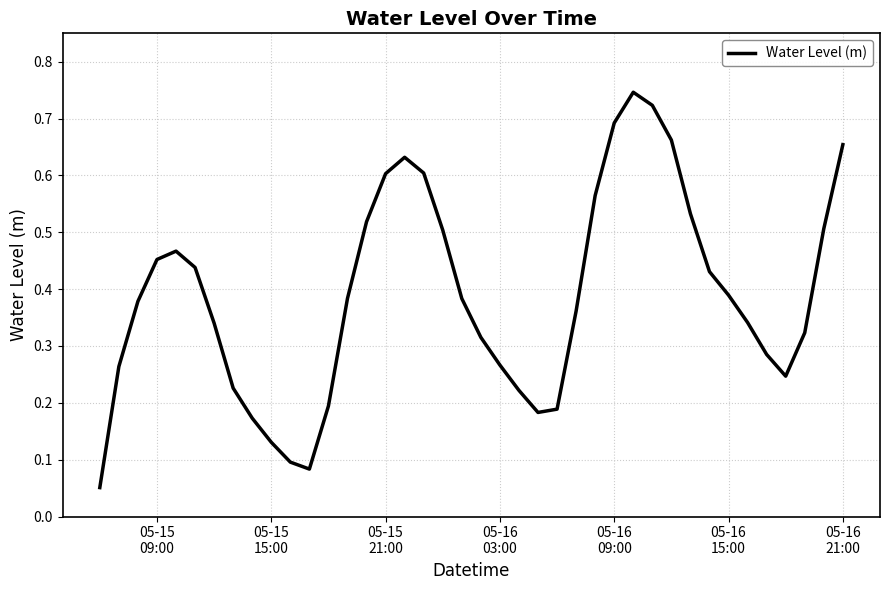

Is this an area chart (filled region under the line)?

No